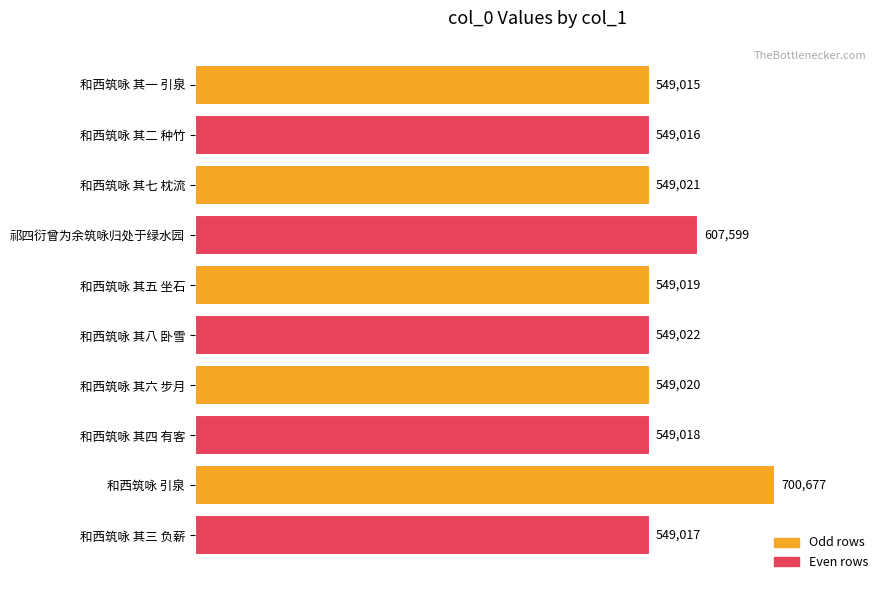

List the labels in order of value, smallest first.

和西筑咏 其一 引泉, 和西筑咏 其二 种竹, 和西筑咏 其三 负薪, 和西筑咏 其四 有客, 和西筑咏 其五 坐石, 和西筑咏 其六 步月, 和西筑咏 其七 枕流, 和西筑咏 其八 卧雪, 祁四衍曾为余筑咏归处于绿水园, 和西筑咏 引泉